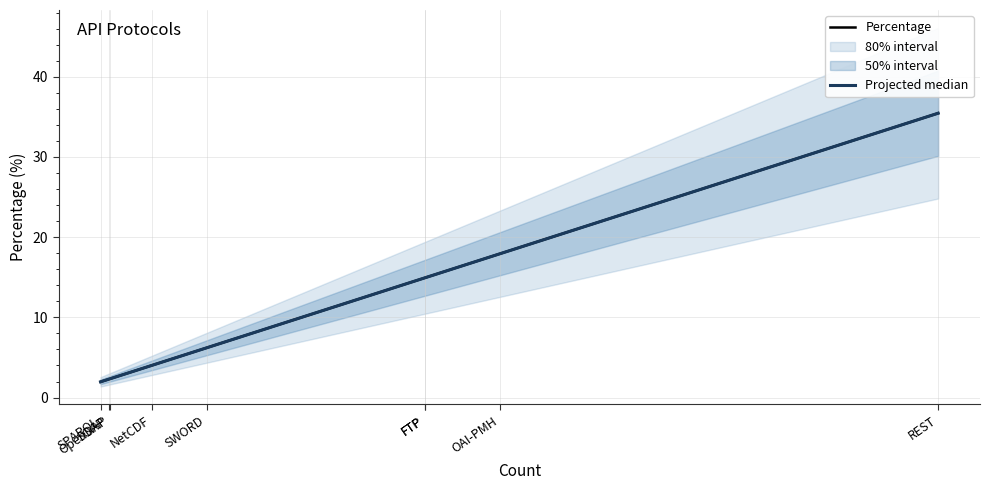

True or false: Projected median and Percentage intersect in this chart.

False